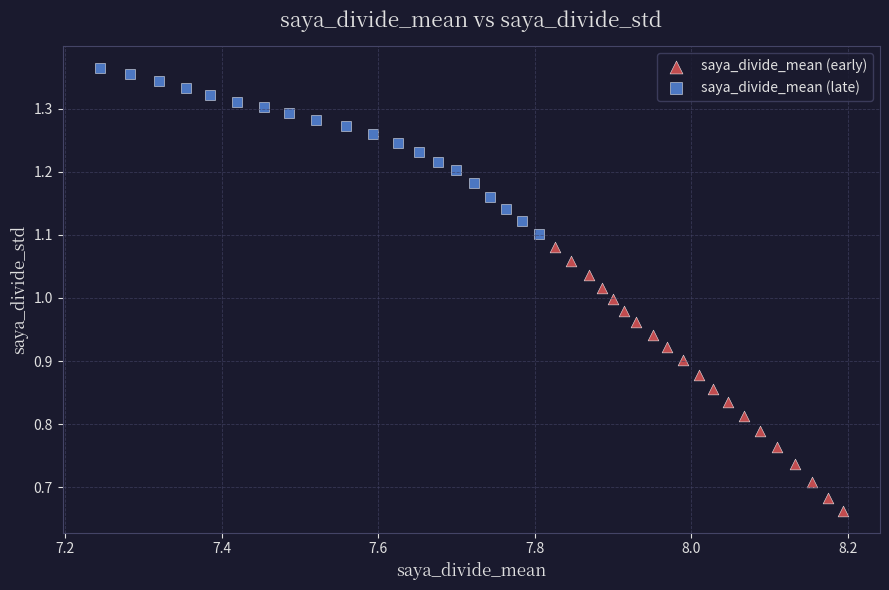

Which series reaches the minimum Y coordinate?

saya_divide_mean (early)